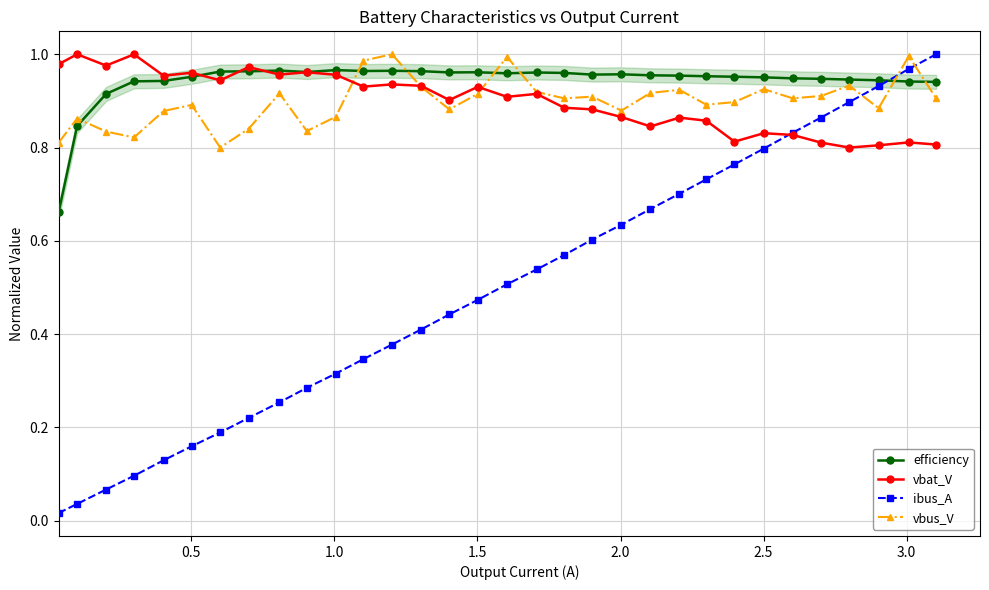

Which series ends up on top after the final intersection of ibus_A and vbus_V?

ibus_A